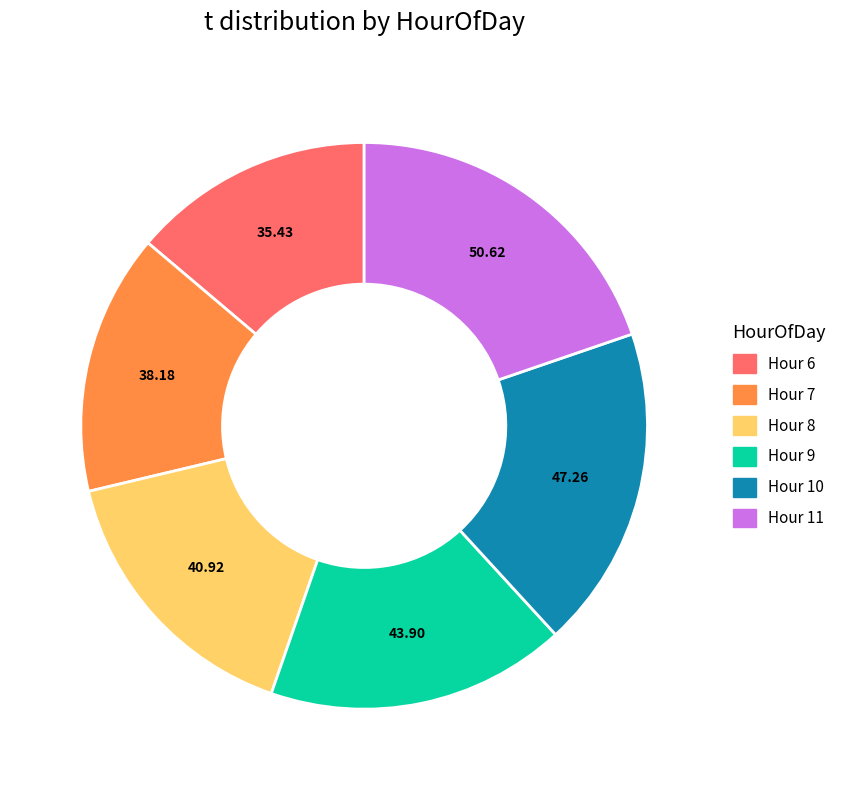

Rank the categories by value from lowest to highest.

Hour 6, Hour 7, Hour 8, Hour 9, Hour 10, Hour 11